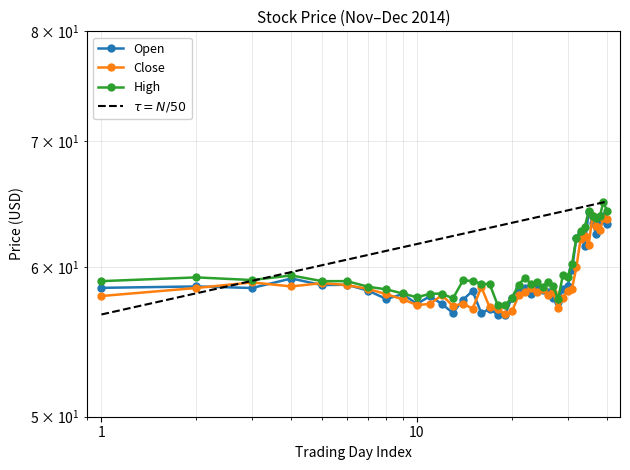

What is the spread (max minus min) of values at 2014-12-08?

1.7